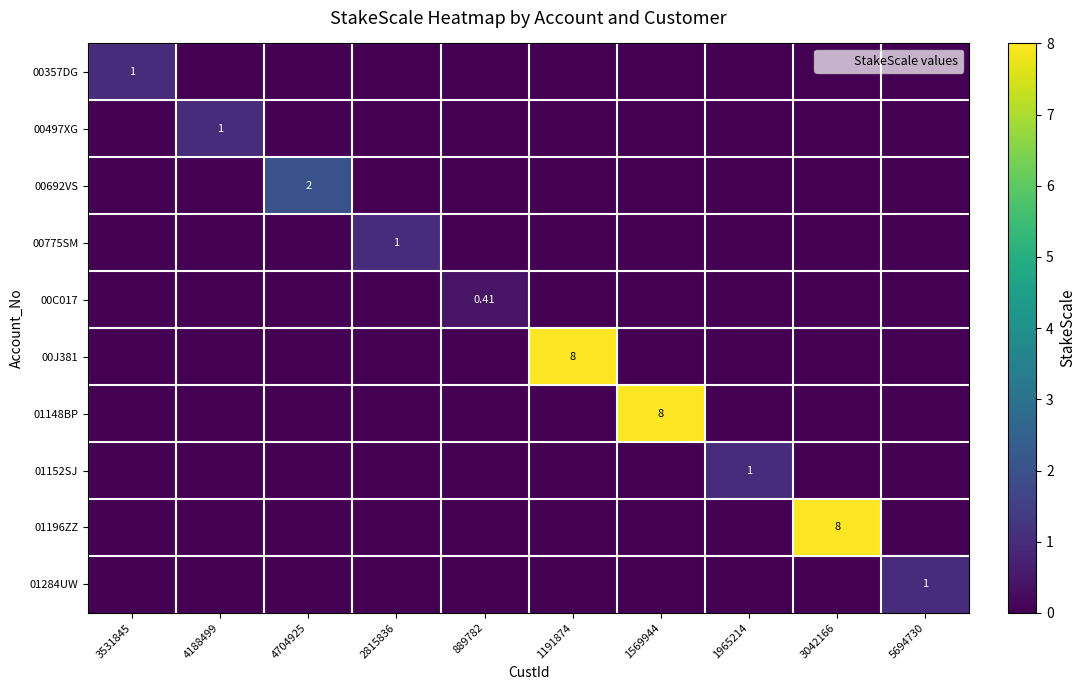

True or false: 00C017 has a value of 0.0 at 4188499.

True